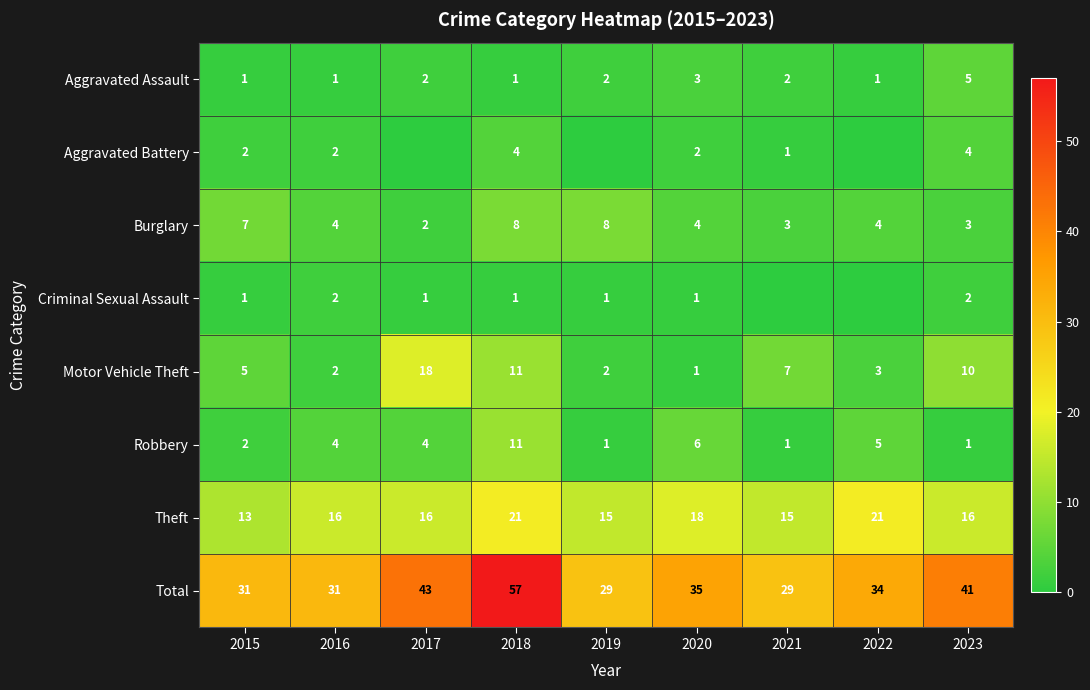

What is the sum of all Theft values?

151